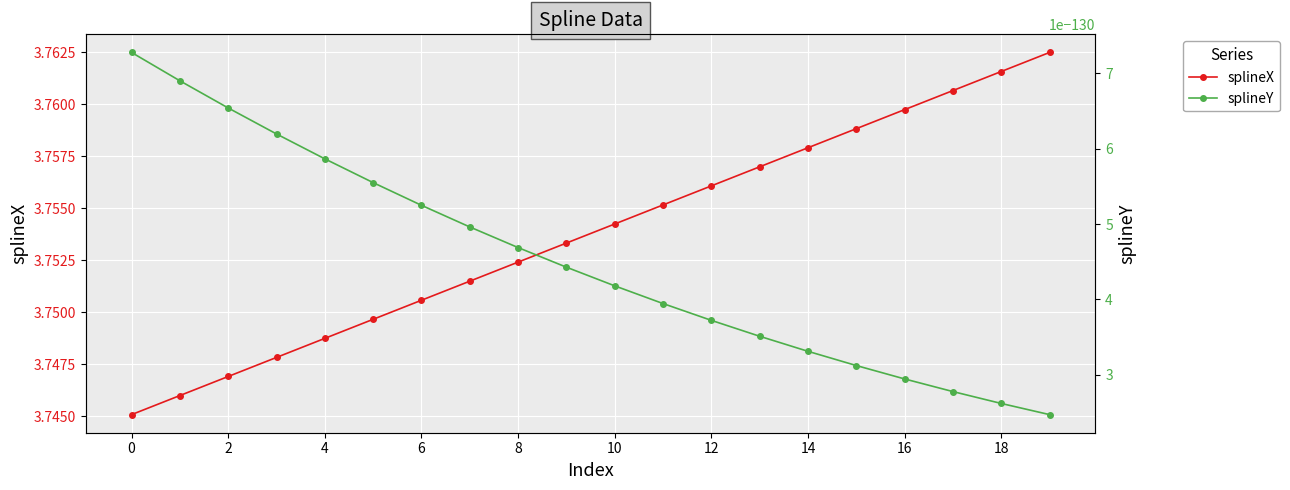

How many splineX values are between 3 and 4?

20